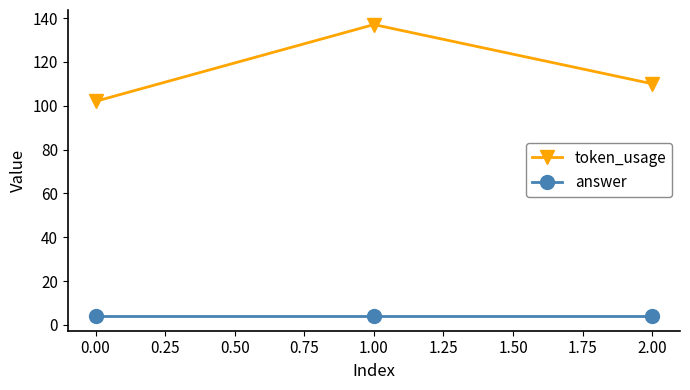

At how many categories does at least one series exceed 90?

3